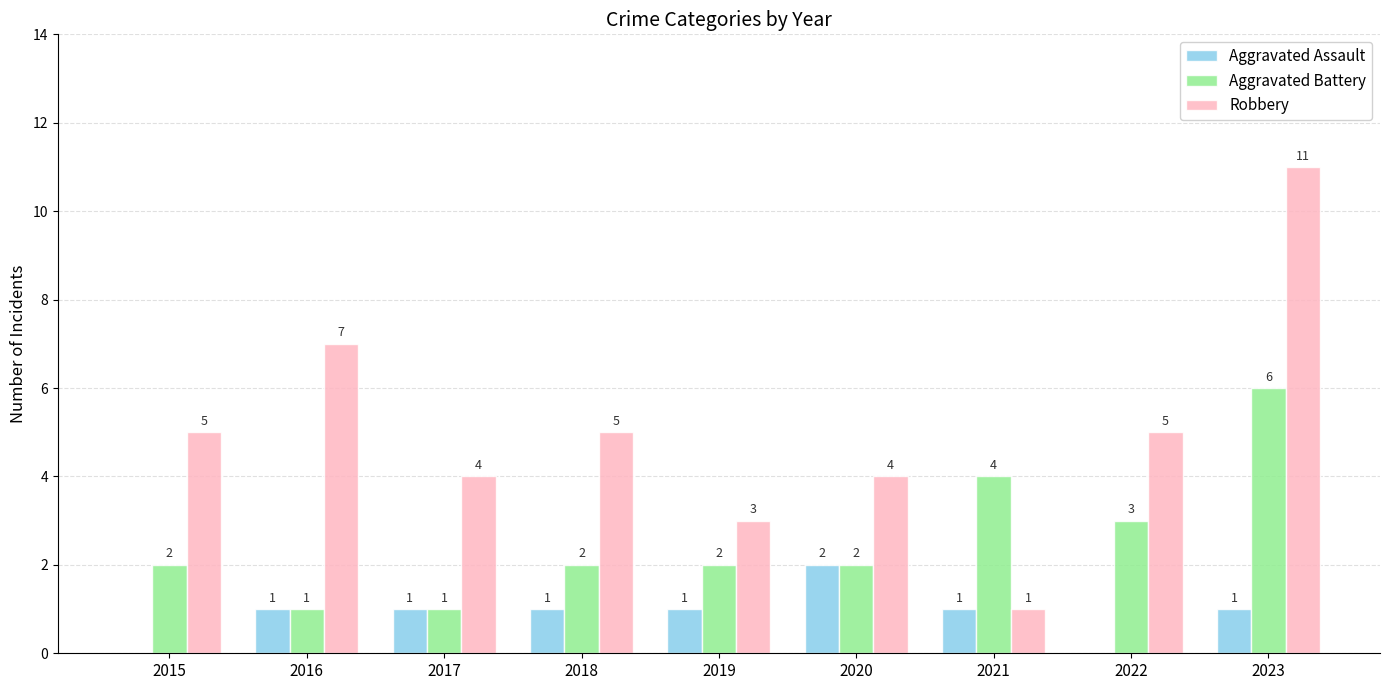

Count the number of categories in the chart.

9